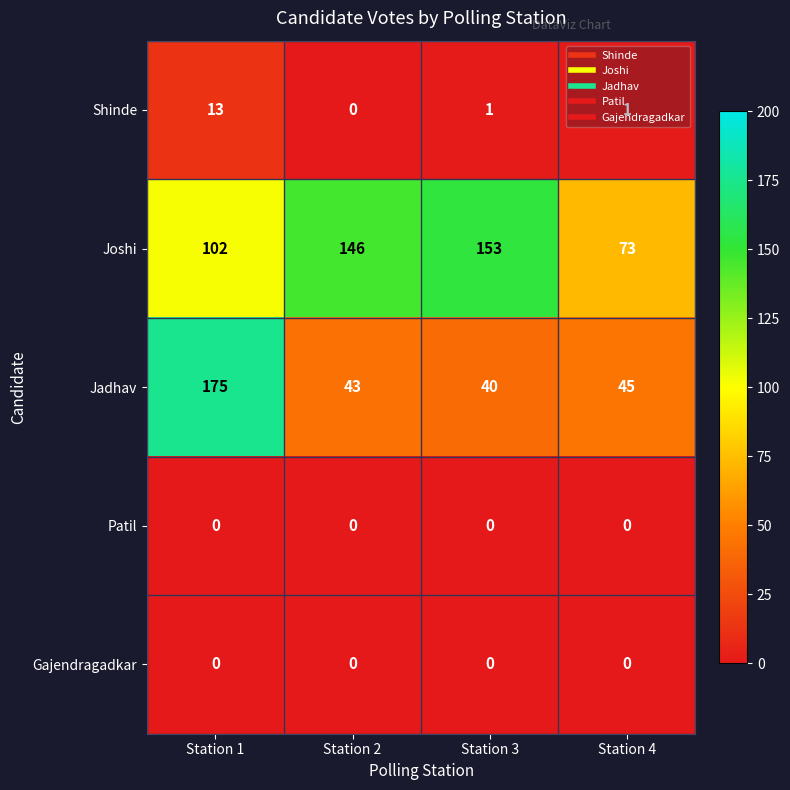

Between Station 1 and Station 3, which series saw the biggest shift?

Jadhav